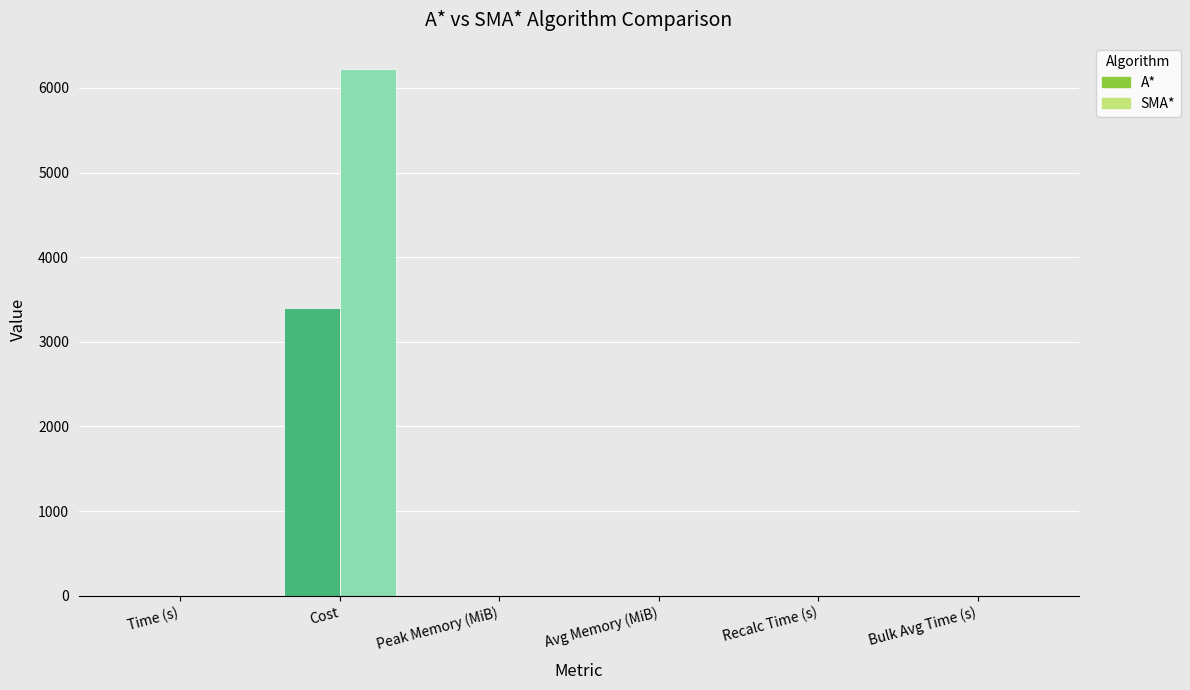

What position from the left is Recalc Time (s)?

5